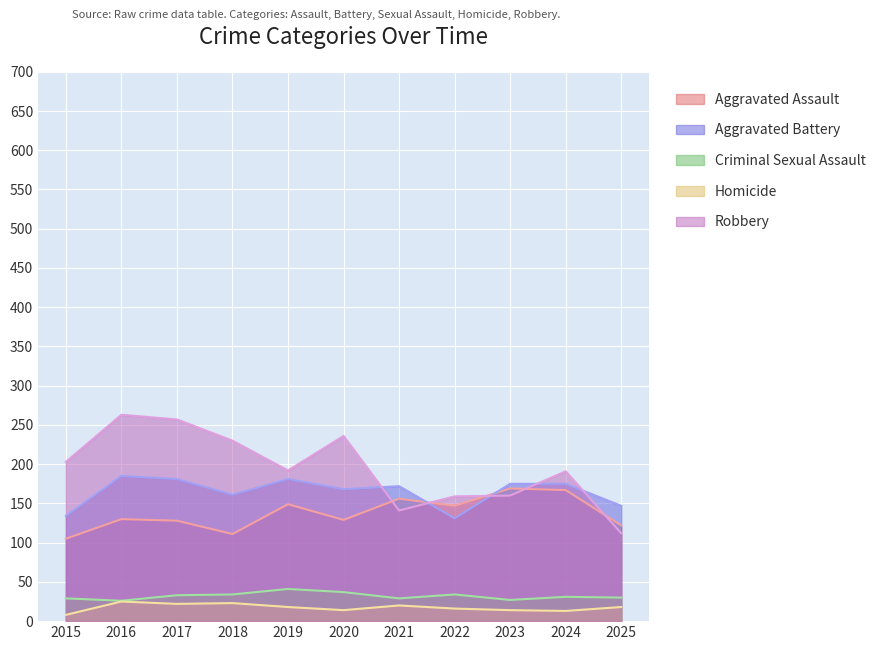

Reading left to right, transcribe all the data shown in this chart.

Aggravated Assault: 105	130	128	111	149	129	156	147	169	167	122
Aggravated Battery: 134	185	181	161	181	168	172	131	175	175	147
Criminal Sexual Assault: 29	26	33	34	41	37	29	34	27	31	30
Homicide: 8	25	22	23	18	14	20	16	14	13	18
Robbery: 203	263	257	230	192	236	141	159	160	191	112